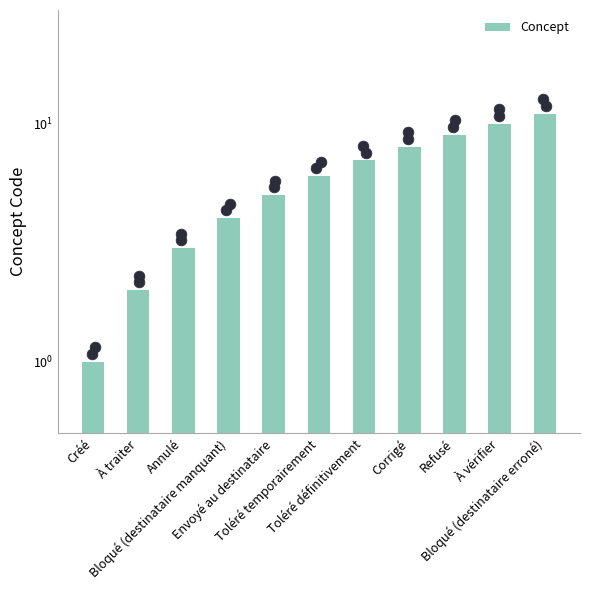

Approximately how many times larger is the value at Refusé compared to À vérifier?

0.9